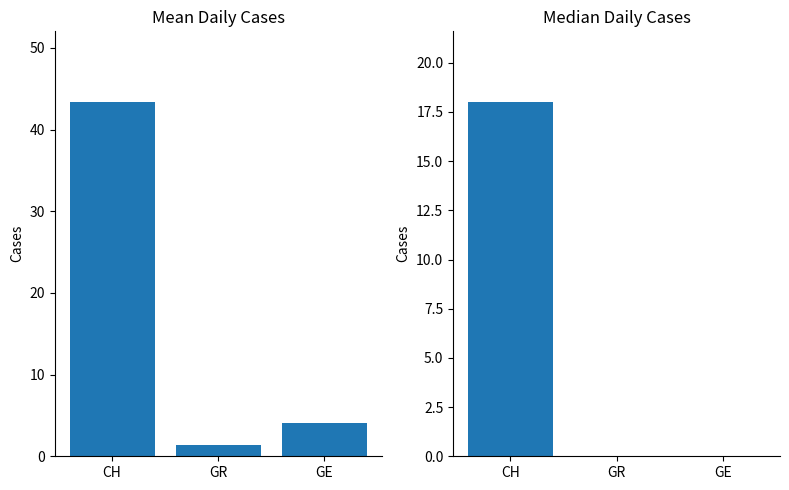

What is the total value across all series at GE?

4.0